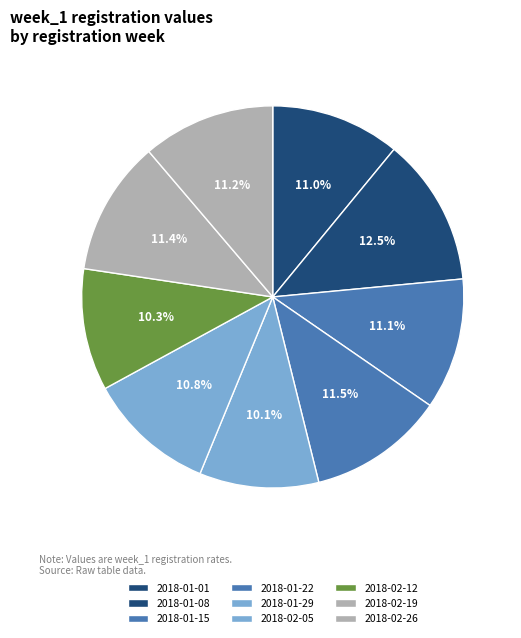

How many slices are in this pie chart?

9